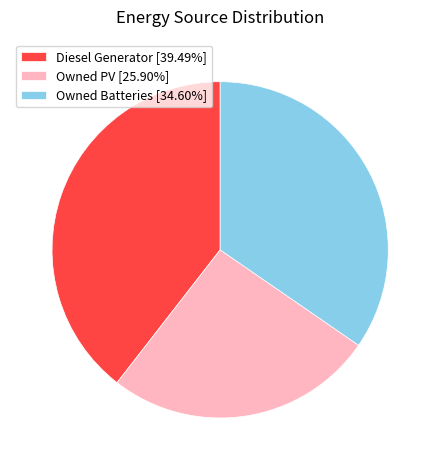

How many slices are in this pie chart?

3